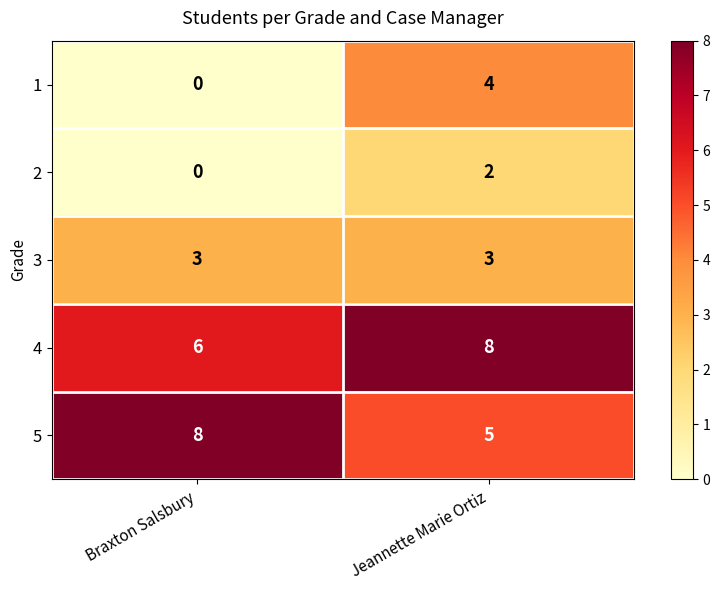

What is the sum of the 3 values at Braxton Salsbury and Jeannette Marie Ortiz?

6